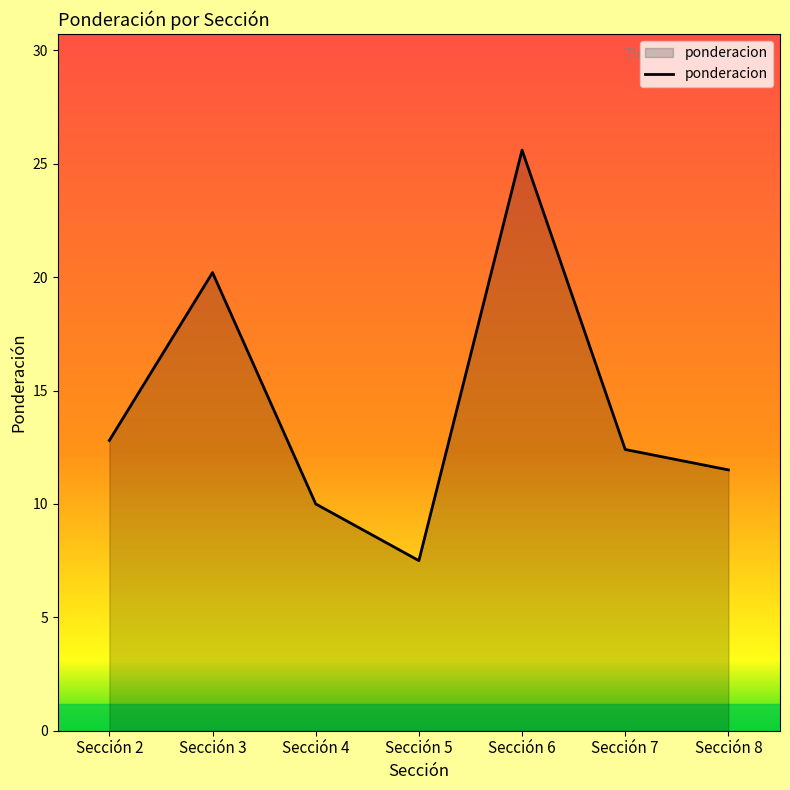

Reading right to left, extract all data points from this chart.

11.5	12.4	25.6	7.5	10.0	20.2	12.8